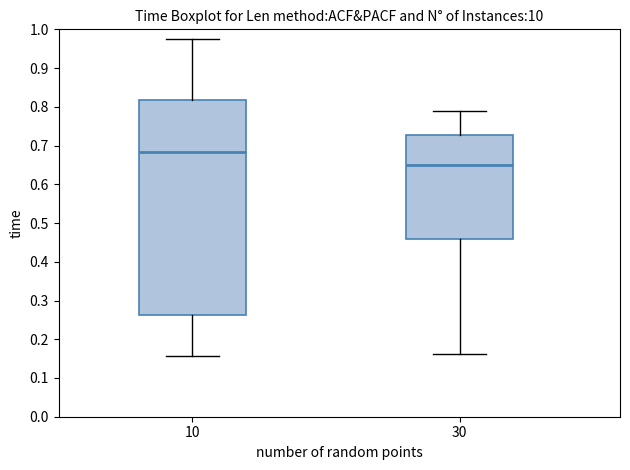

Which box's median line is the highest?

10